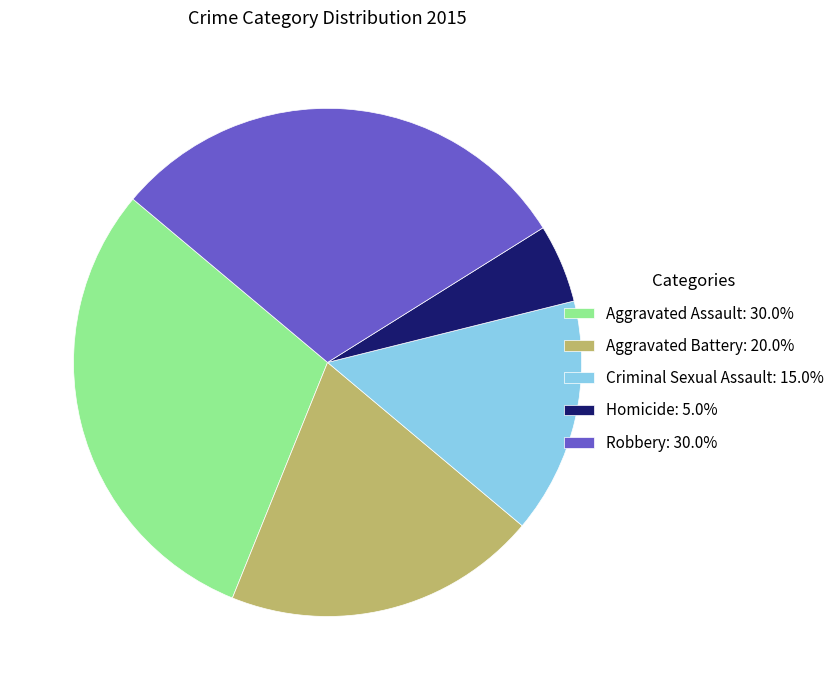

Is it true that Robbery is 17% of the pie?

False